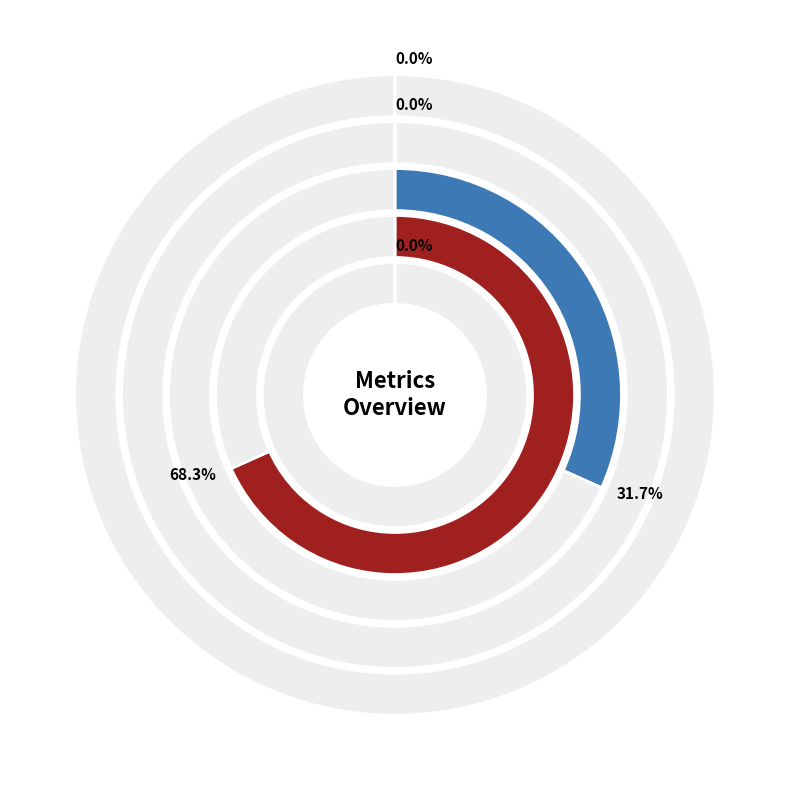

How many slices are in this pie chart?

5